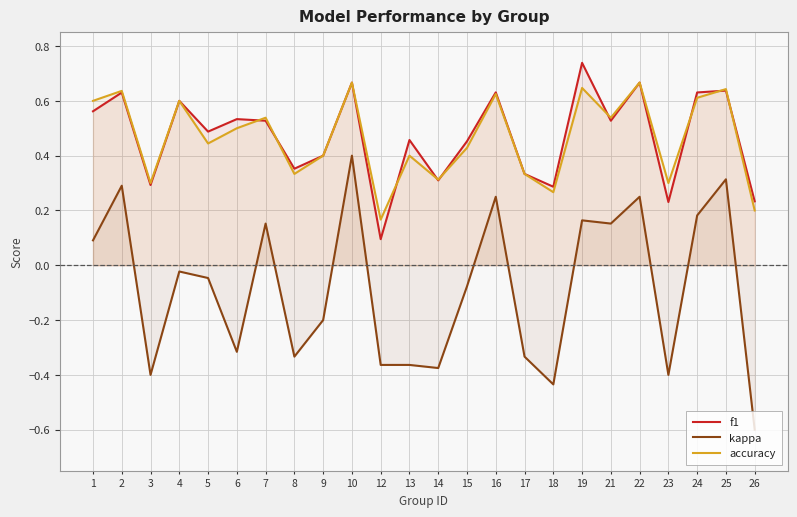

How many interior local valleys does the kappa series have?

7